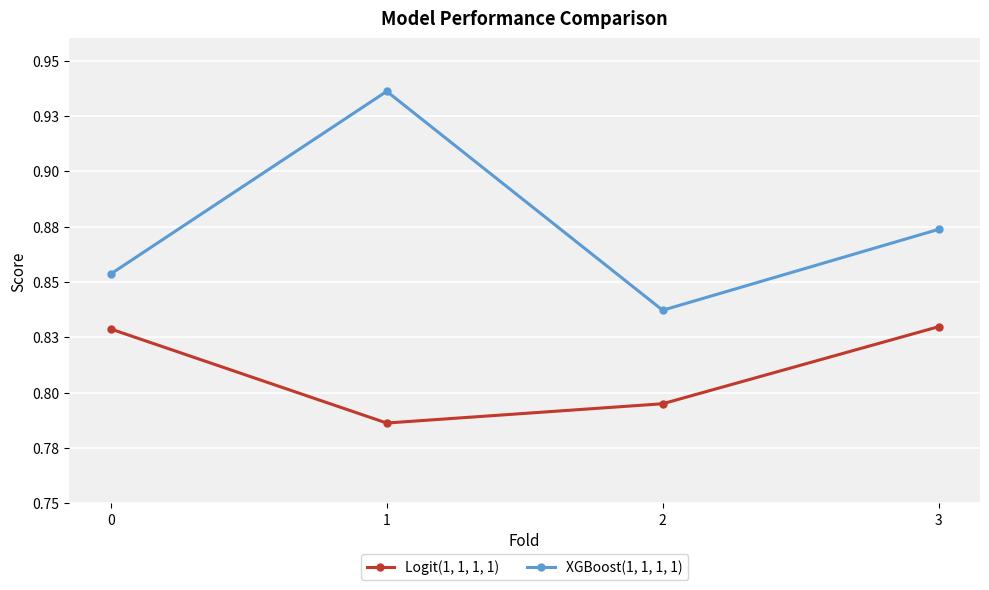

Does the chart have visible grid lines?

Yes